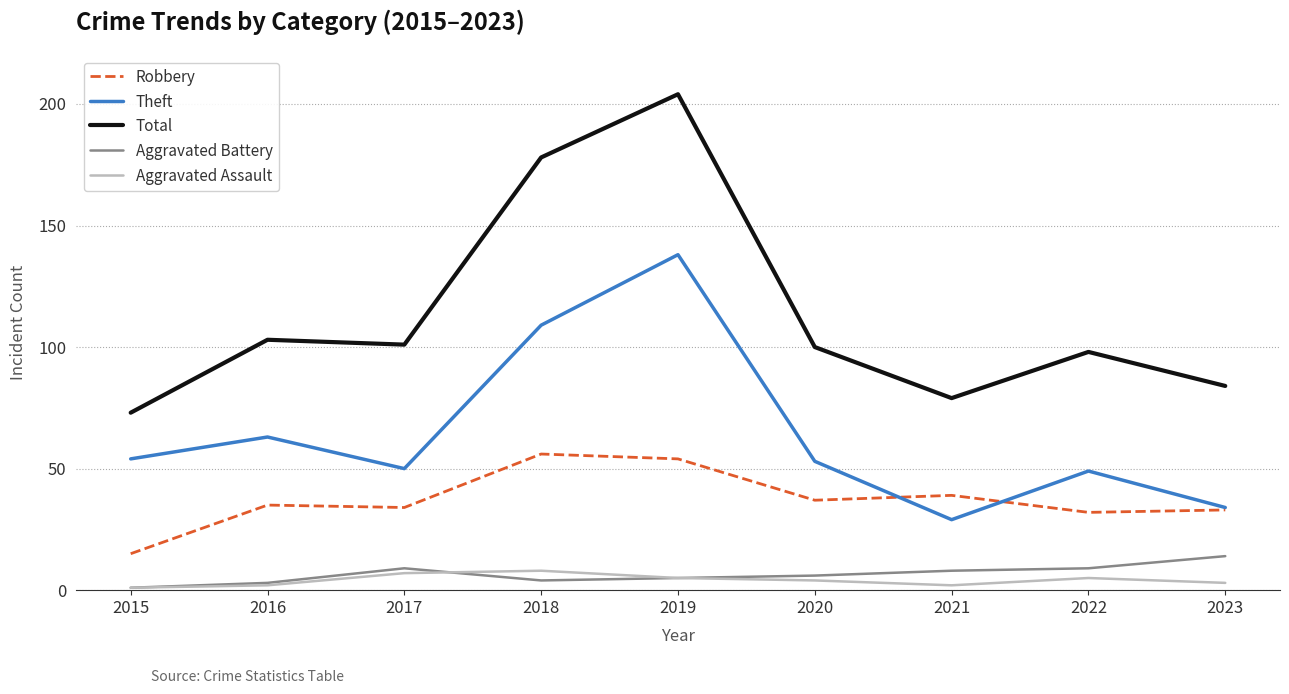

What is the difference between the maximum and second lowest values in the Aggravated Assault series?

6